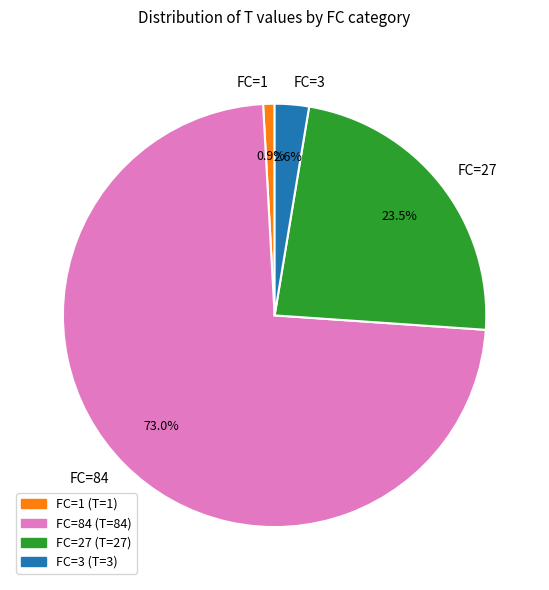

Which slice represents more than half of the pie?

FC=84